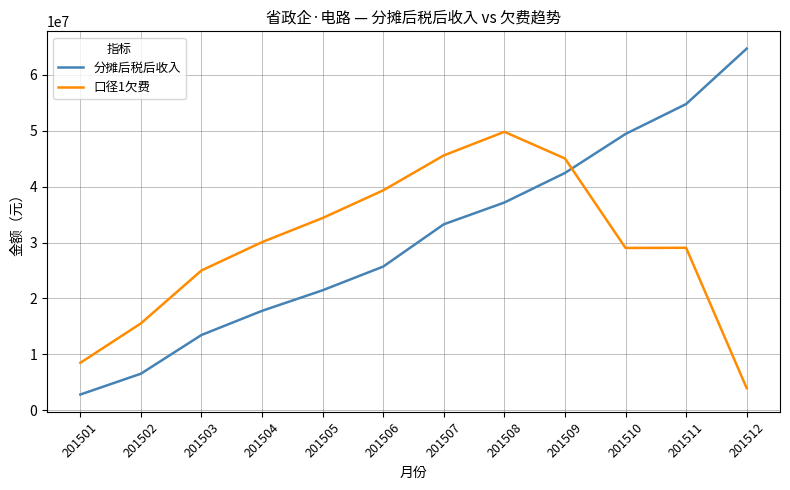

What is the approximate value of 分摊后税后收入 at 201510?

49422011.8